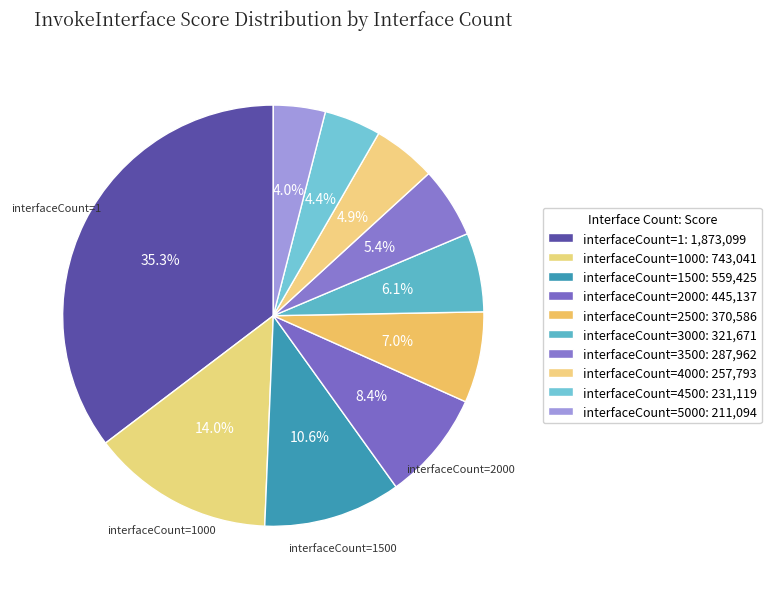

How many segments does this pie chart have?

10